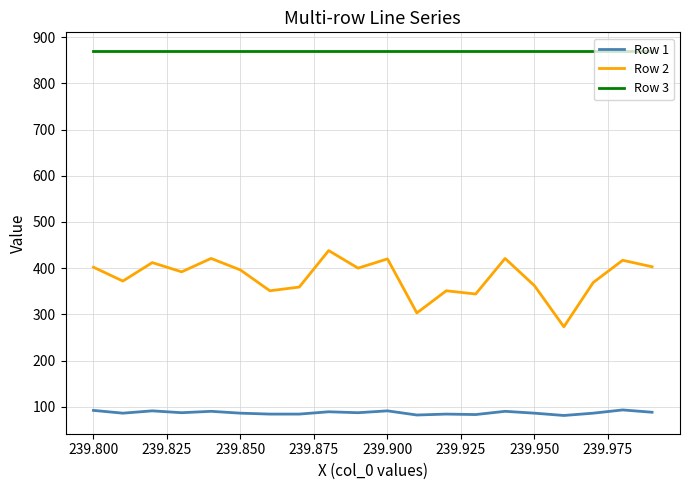

True or false: Row 2 and Row 3 intersect in this chart.

False